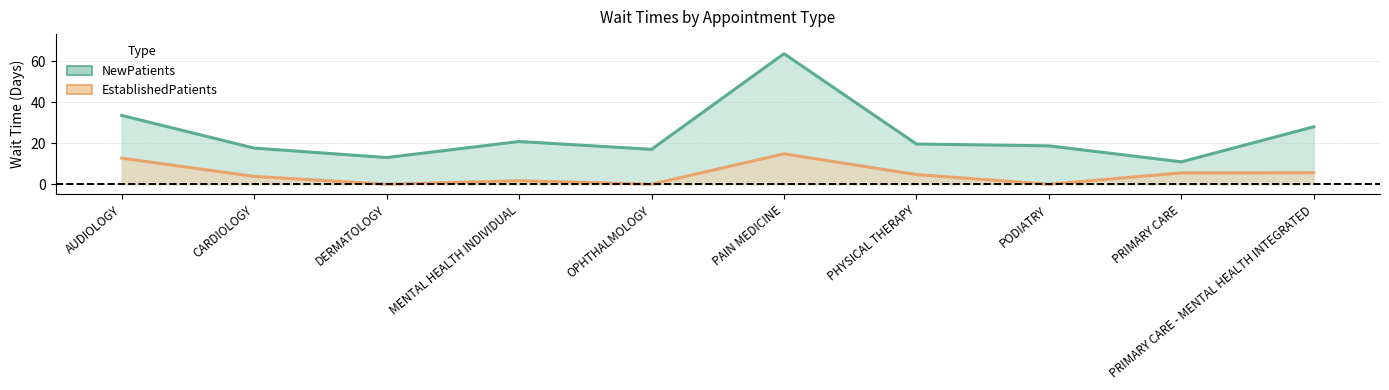

How many lines are shown in the chart?

2